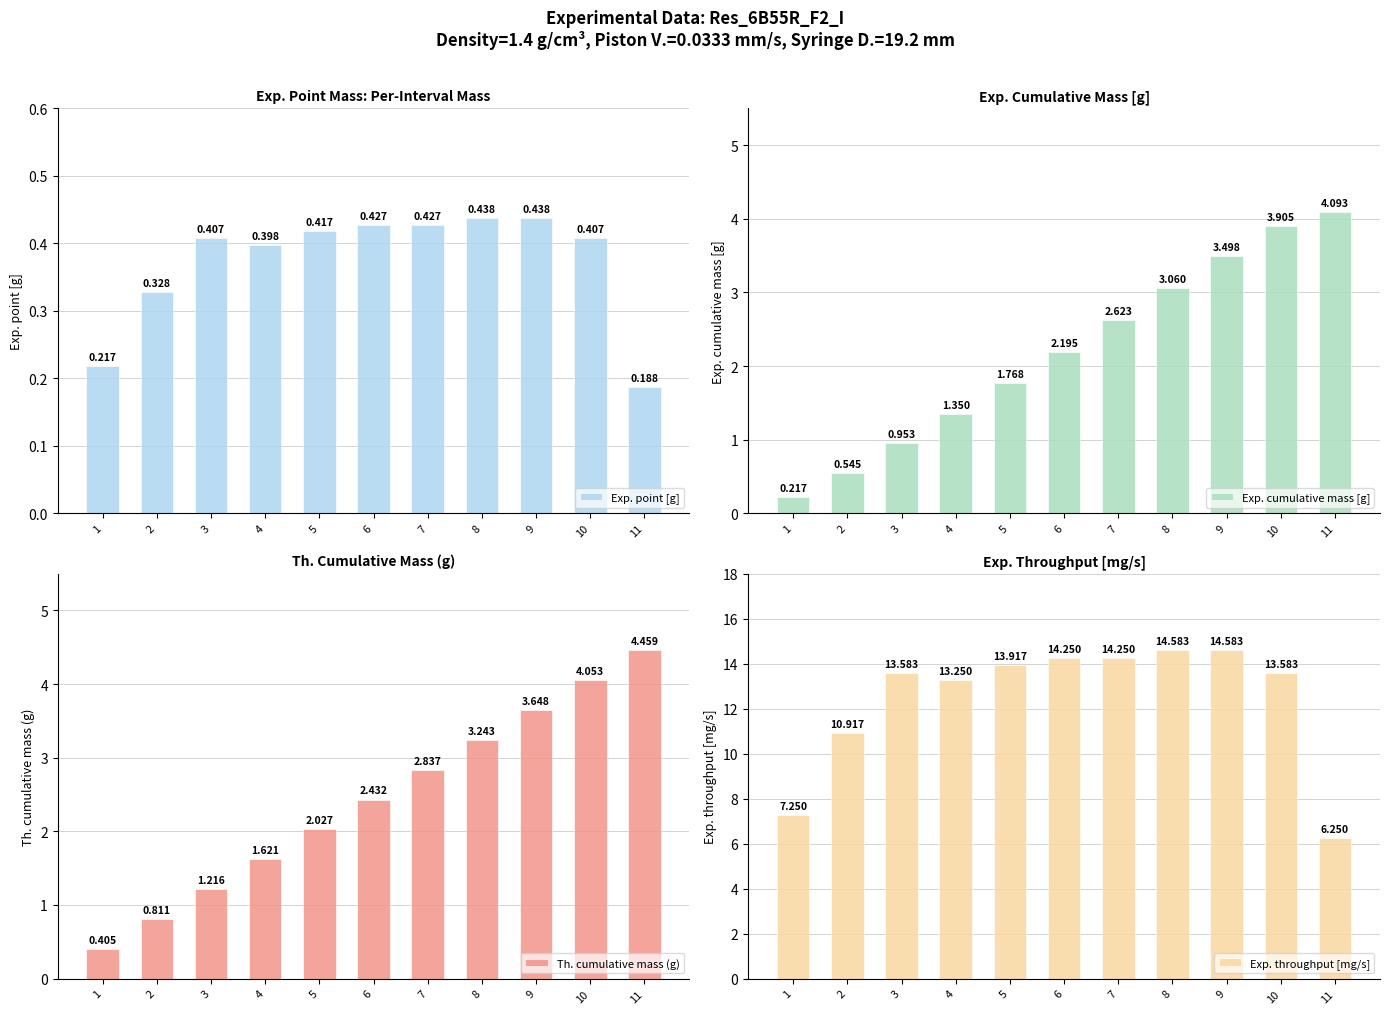

What is the average value of the Exp. point [g] series?

0.4